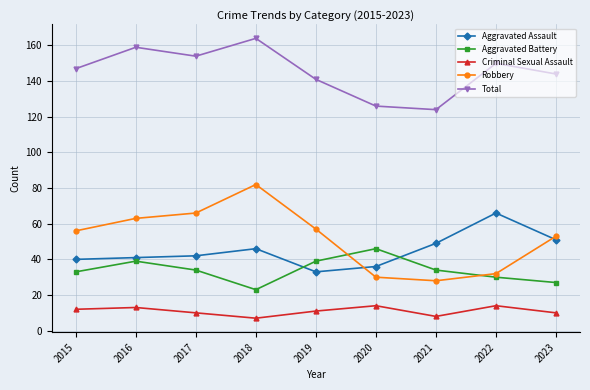

At 2017, list the series in order from largest to smallest.

Total, Robbery, Aggravated Assault, Aggravated Battery, Criminal Sexual Assault